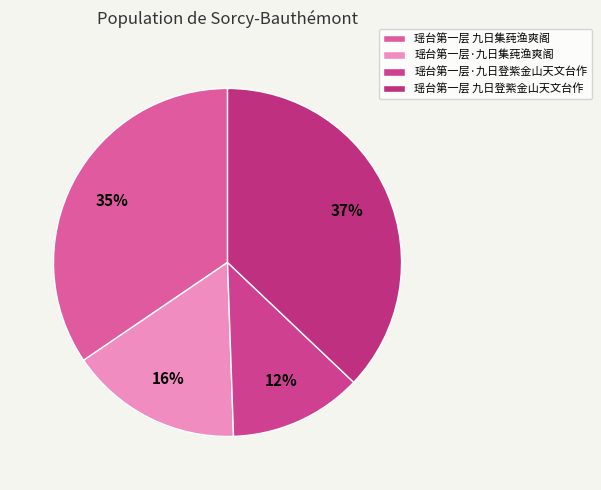

To the nearest percent, what portion does 瑶台第一层·九日集莼渔爽阁 represent?

16%